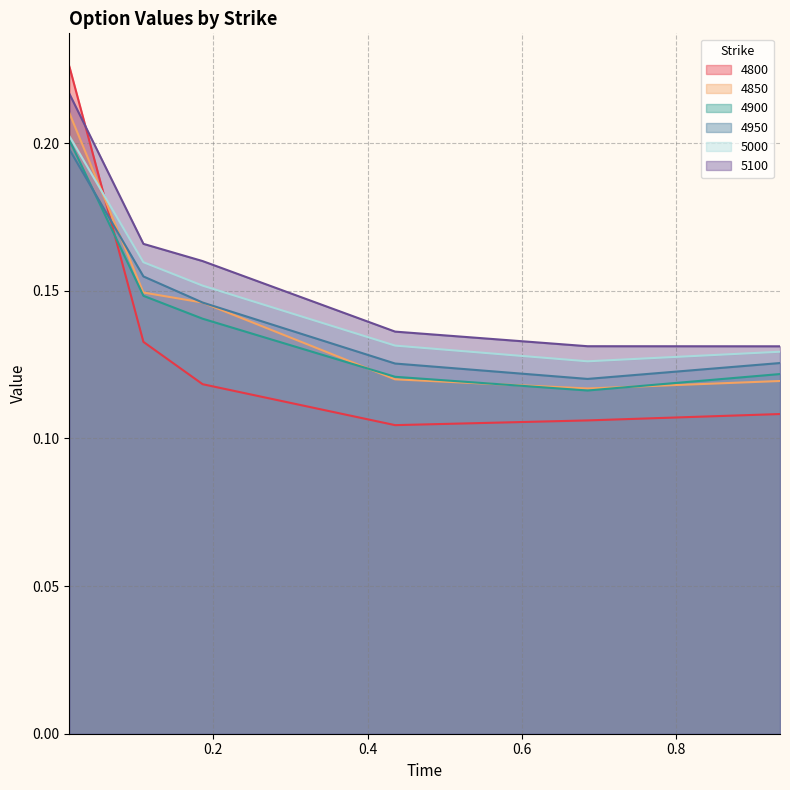

What is the value of the 4850 point at the 2nd from the left?

0.1